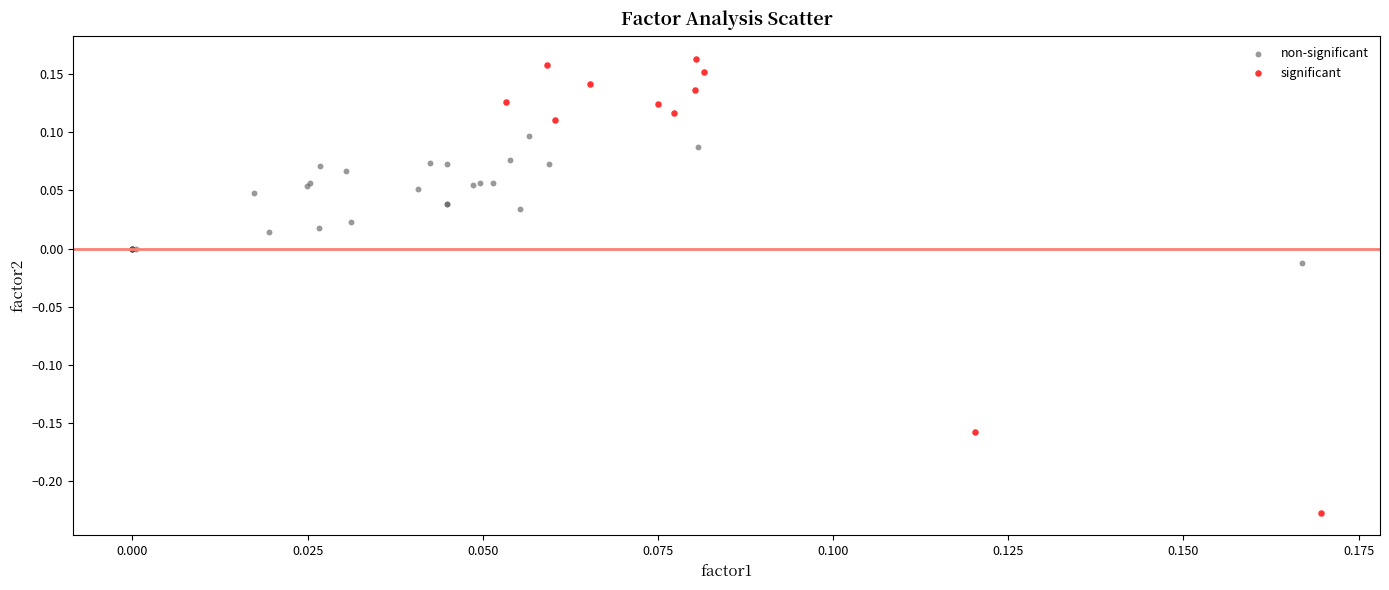

Which series has the largest Y range (max minus min)?

significant